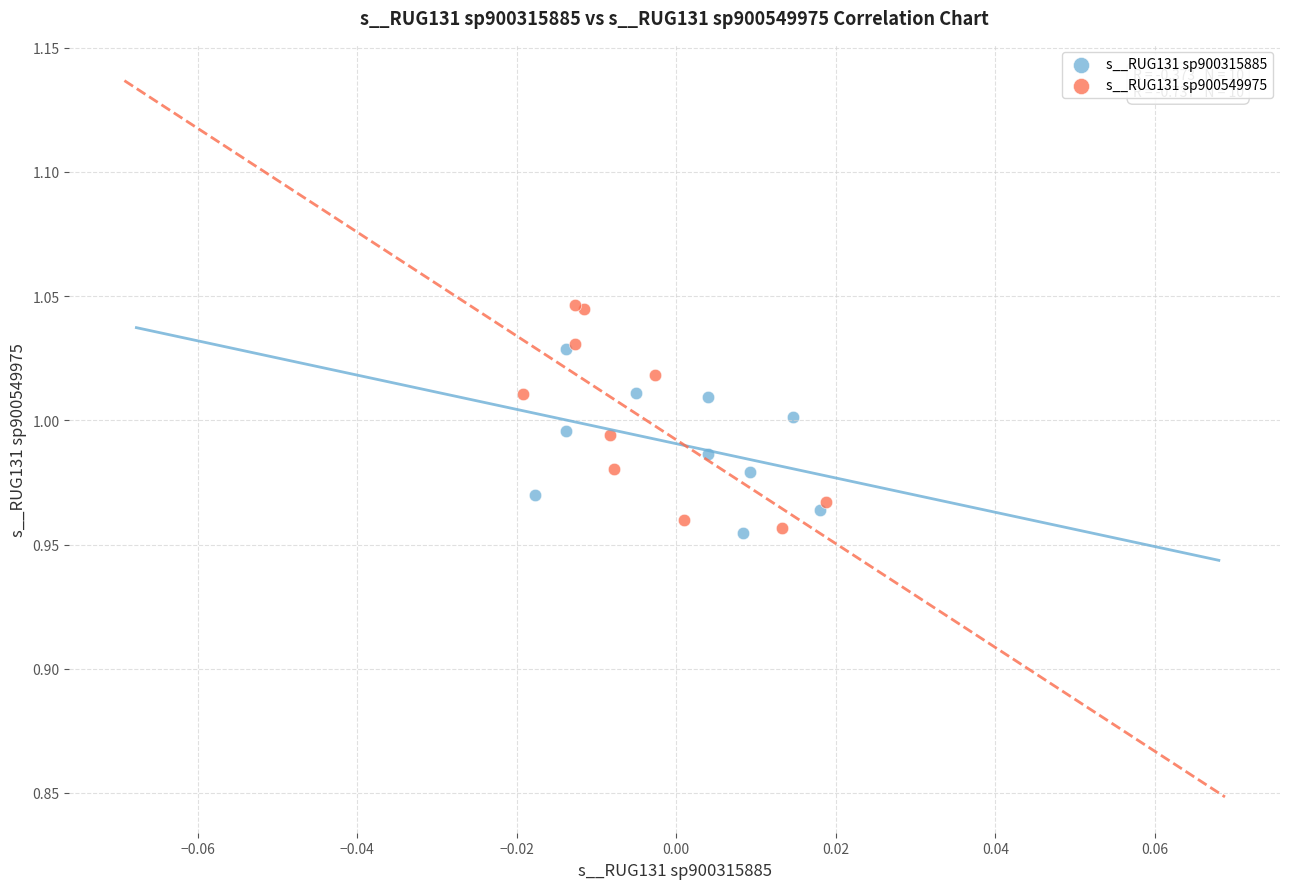

Which series has the widest spread of Y values?

s__RUG131 sp900549975